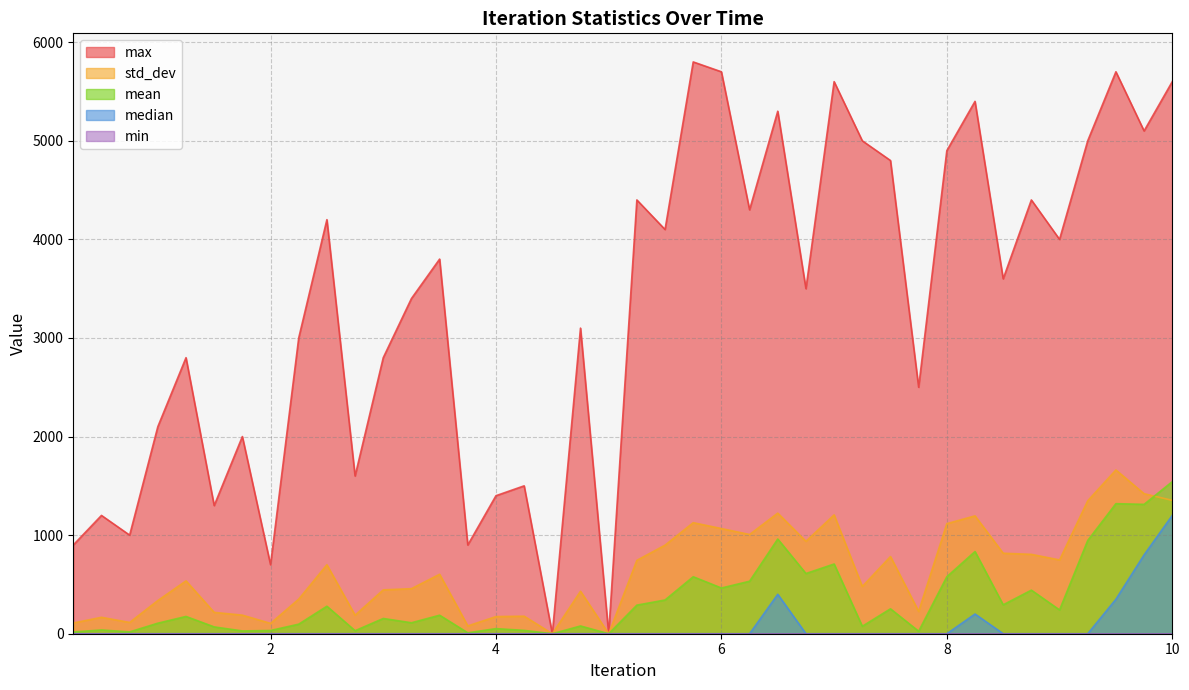

How many intersections are there between mean and std_dev?

1